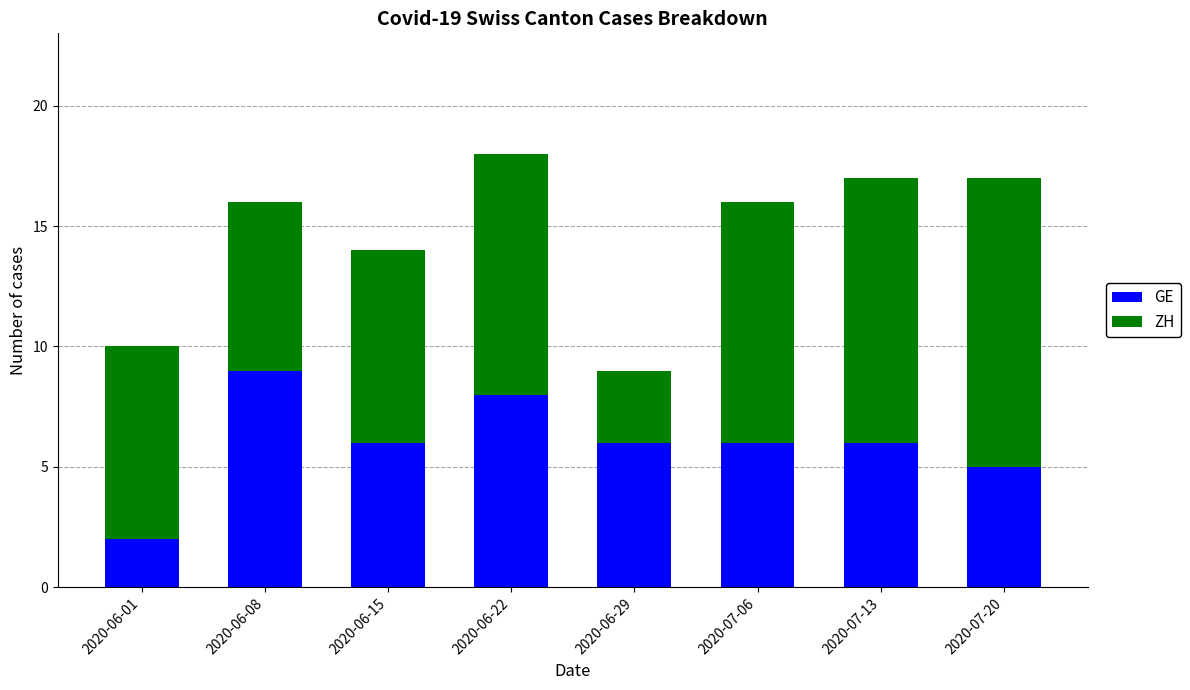

What value does the GE series have at 2020-07-20?

5